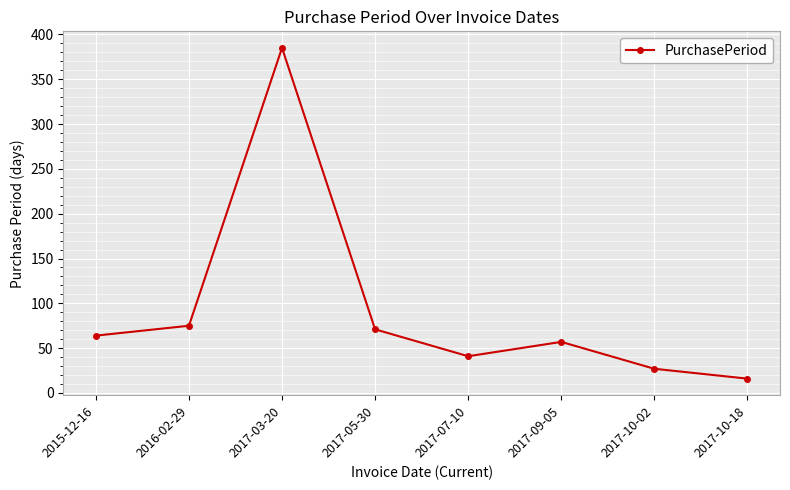

What is the change in value from 2016-02-29 to 2017-07-10?

-34